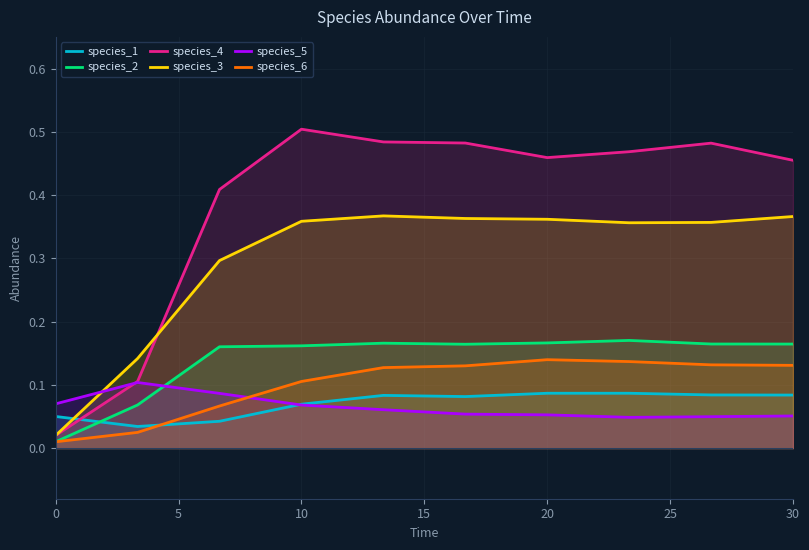

The species_6 series shows 0.0 at 30. True or false?

False